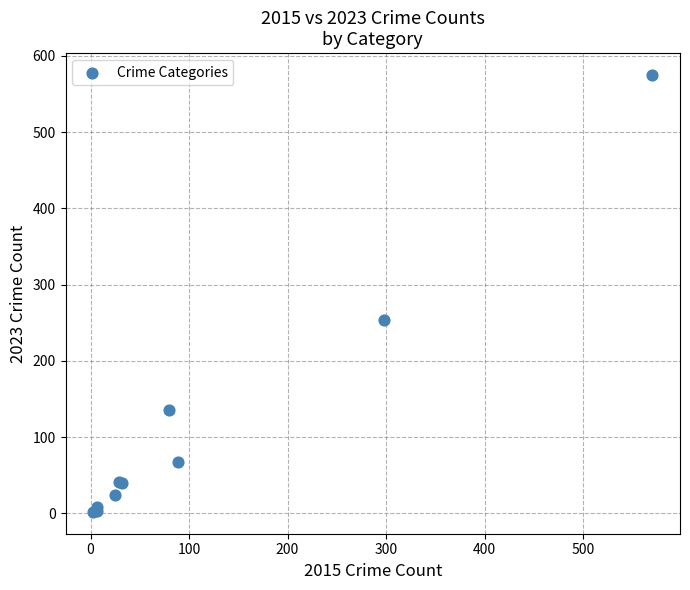

What Y value in the scatter plot is closest to 288?

254